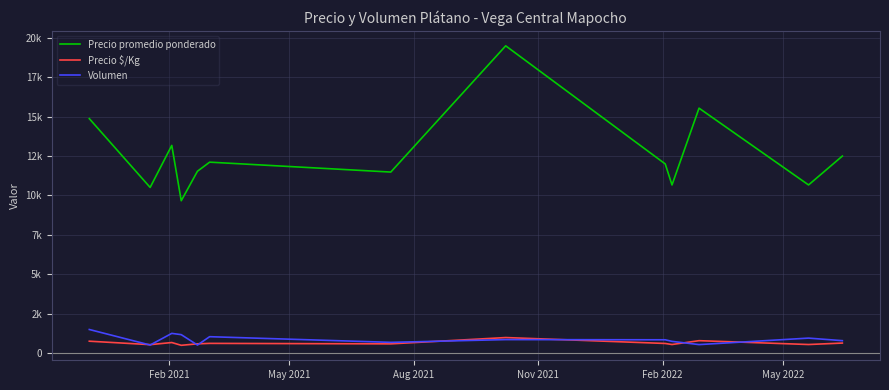

True or false: Precio promedio ponderado has more than 0 points higher than both neighbors.

True